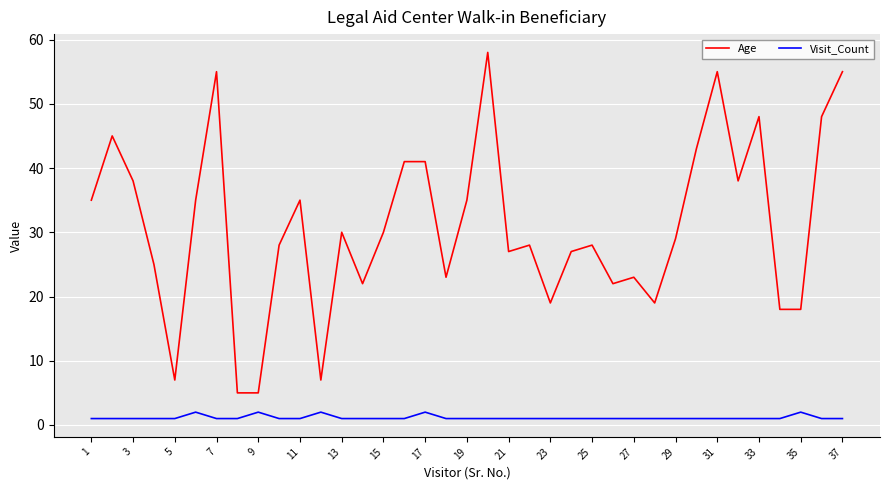

Which series has the largest range (max minus min)?

Age